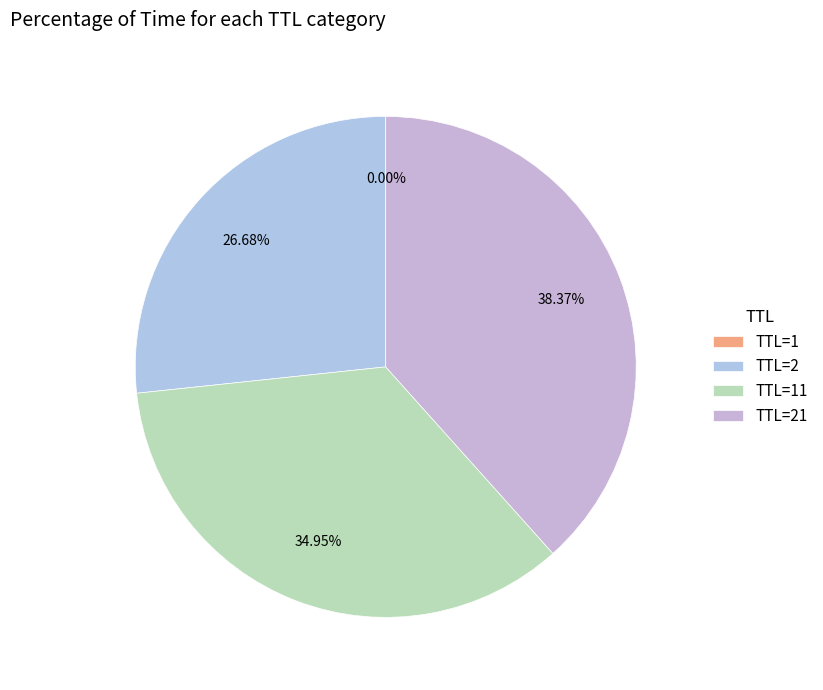

What is the largest slice in the pie chart?

TTL=21